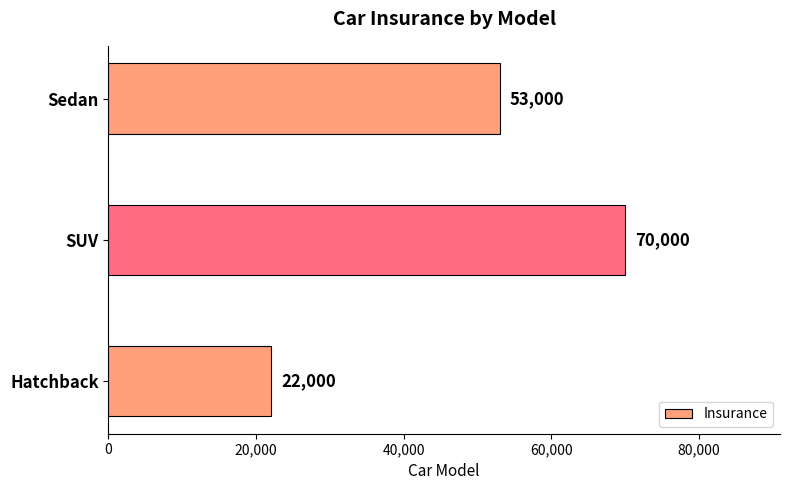

How many values are between 22000 and 70000?

3